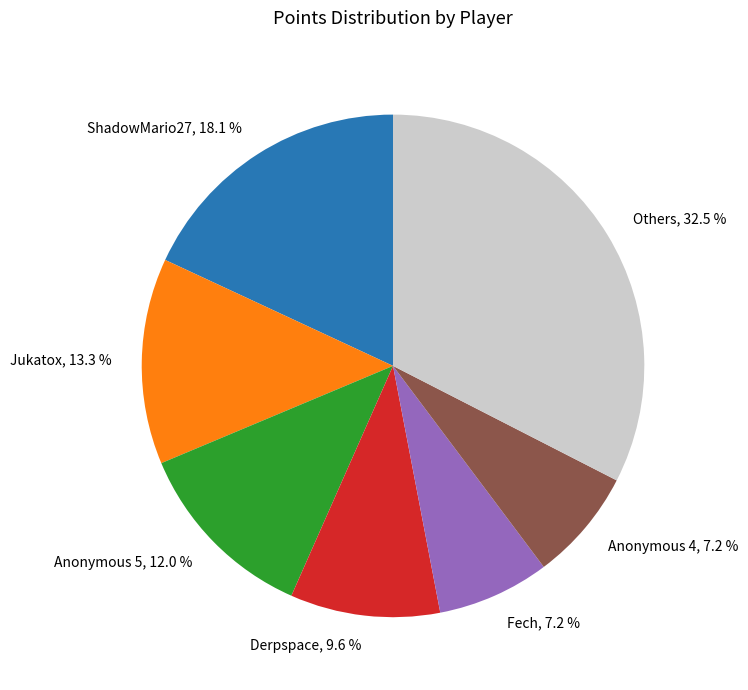

Which has a higher value, Others, 32.5 % or Anonymous 4, 7.2 %?

Others, 32.5 %